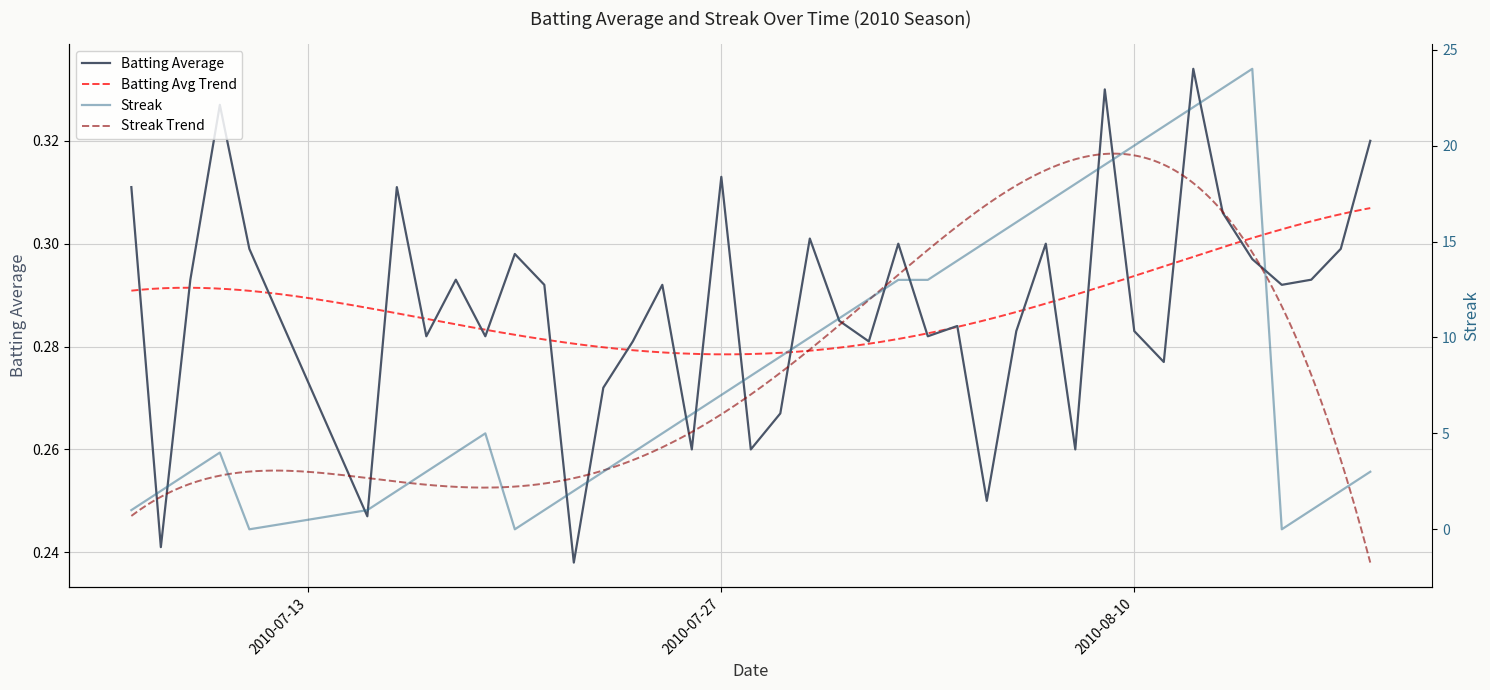

What is the maximum value for Streak?

24.0